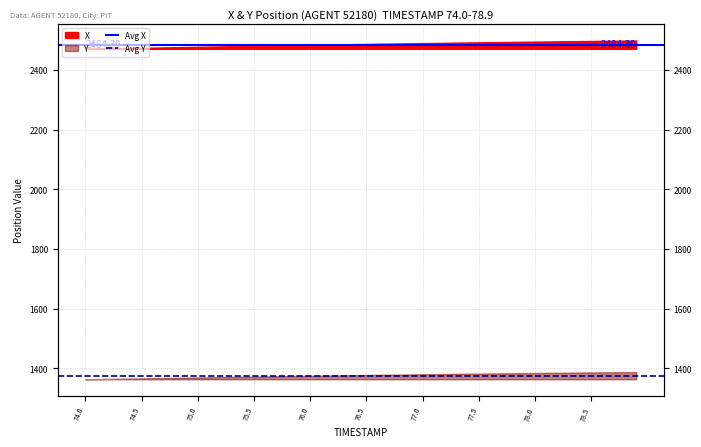

Is it true that Avg Y equals 574.9 at 74.5?

False